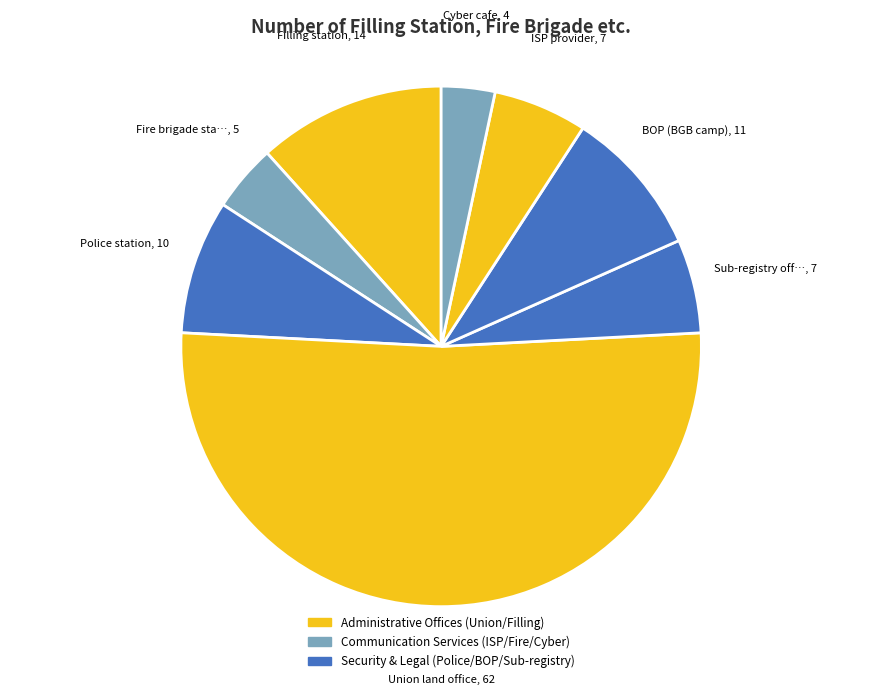

How many segments does this pie chart have?

8